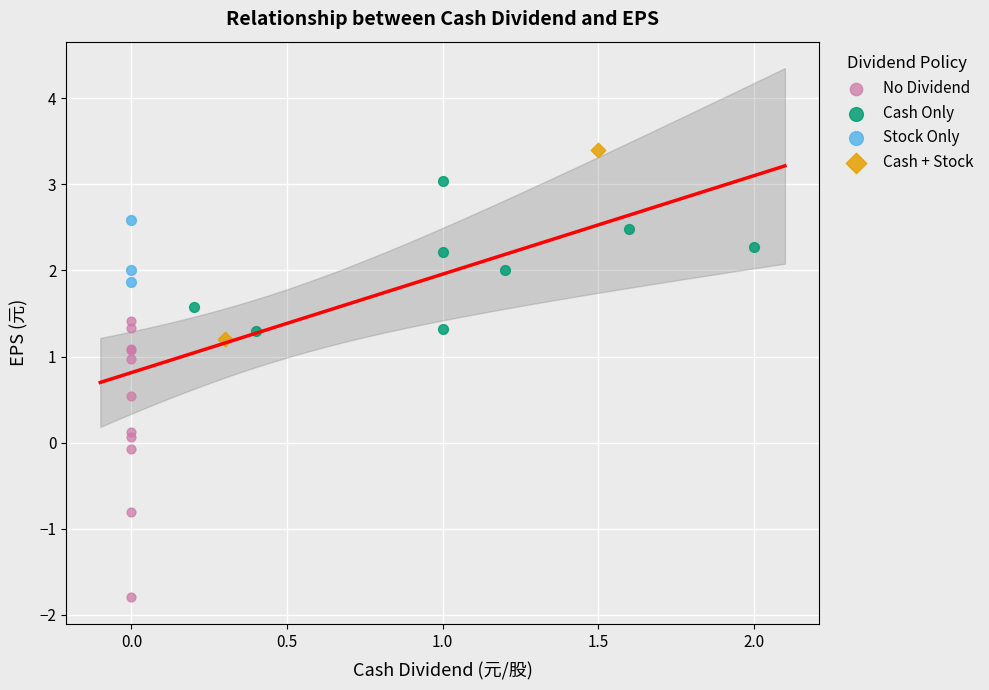

Which series has the widest spread of Y values?

No Dividend